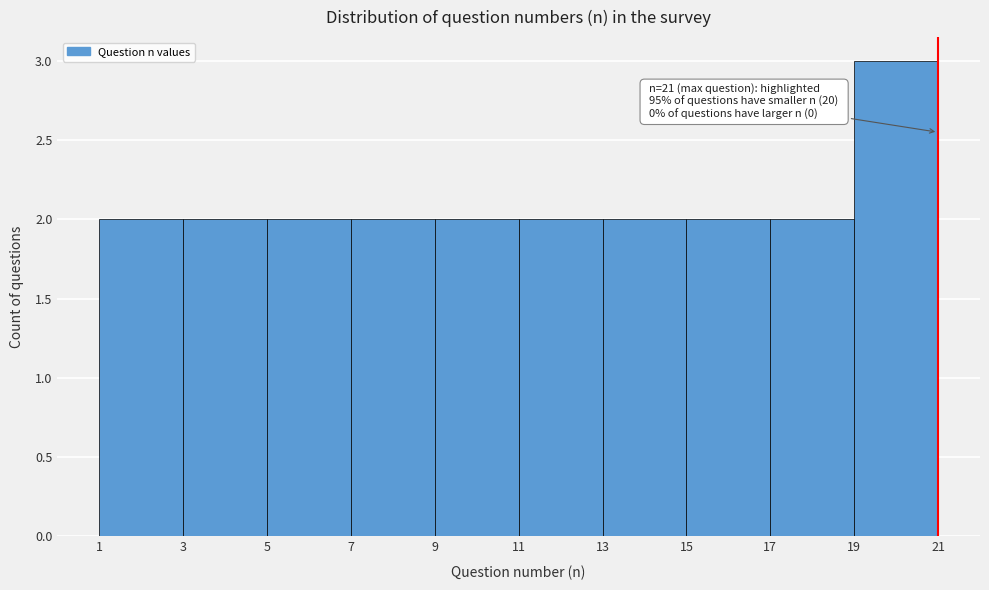

Over which range of the x-axis is the bar tallest?

19 to 21